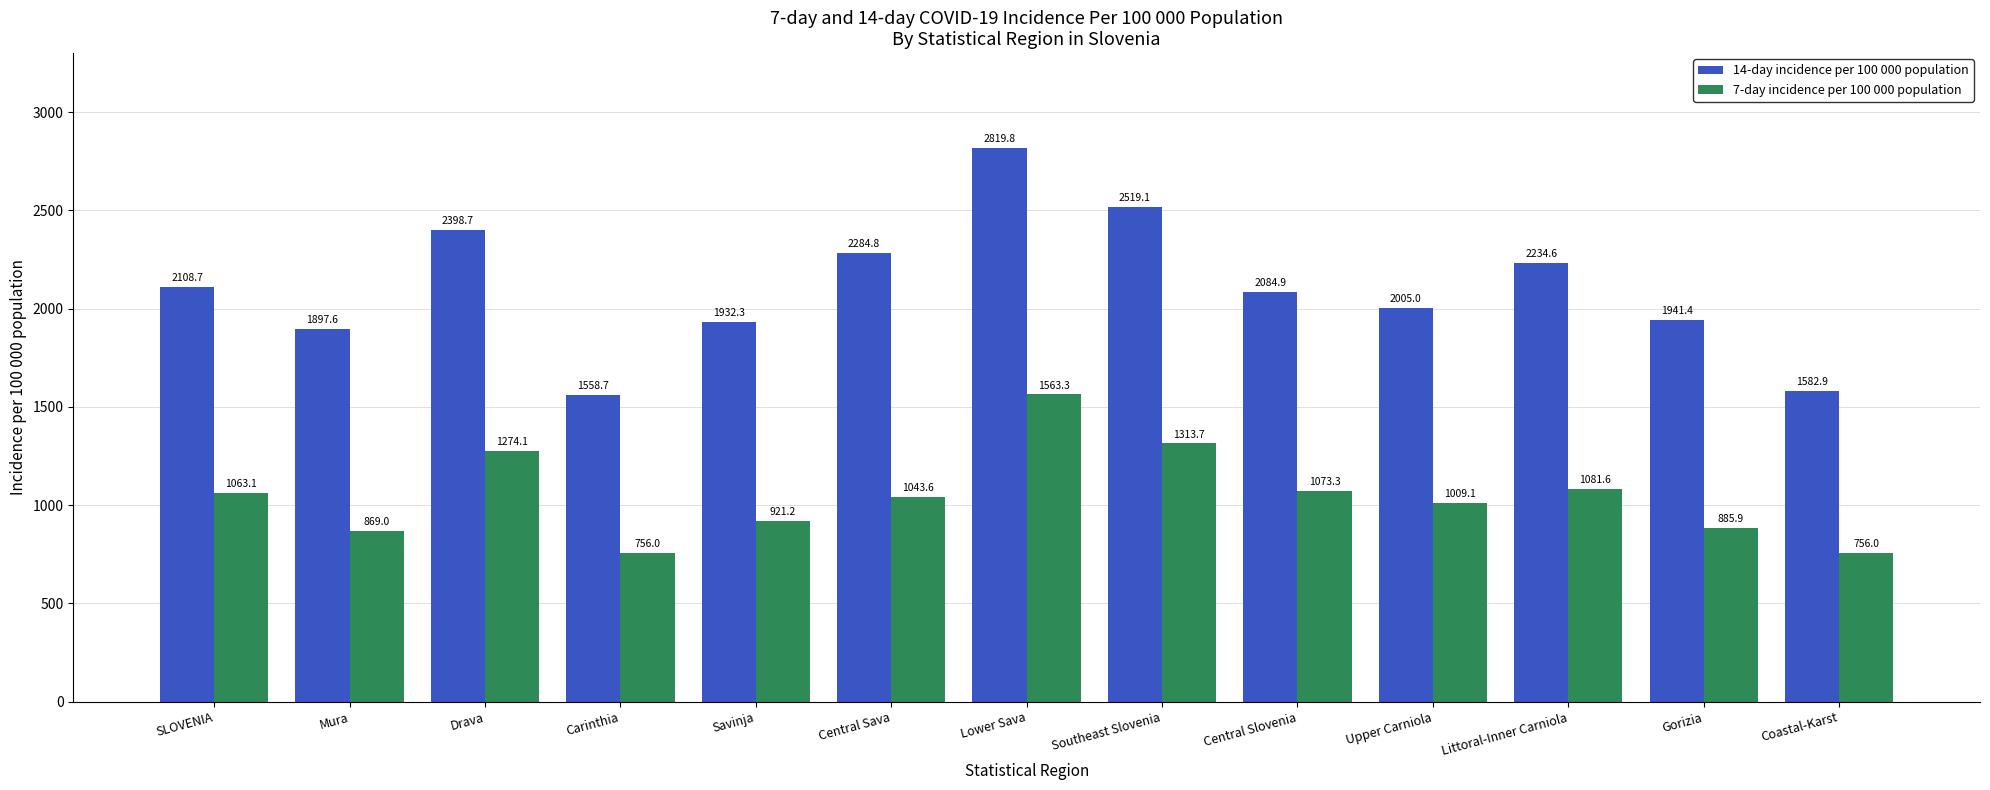

At which category is the sum across all series the highest?

Lower Sava